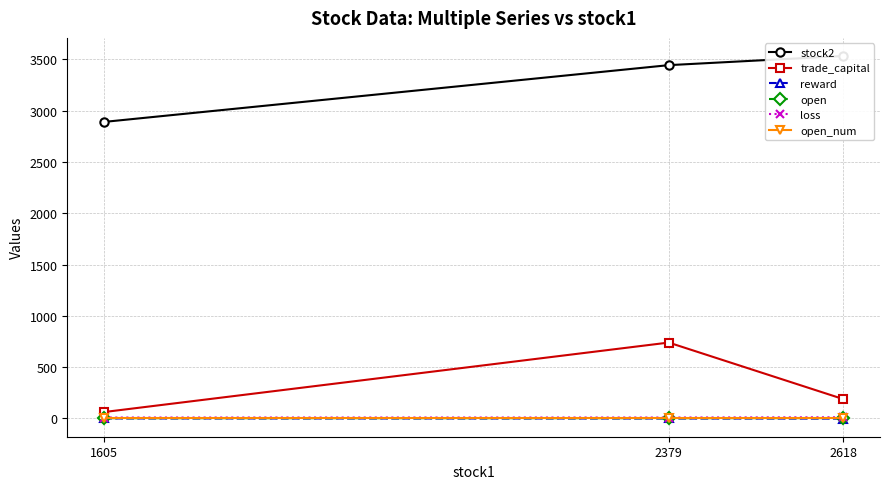

Which series has the largest total across all categories?

stock2